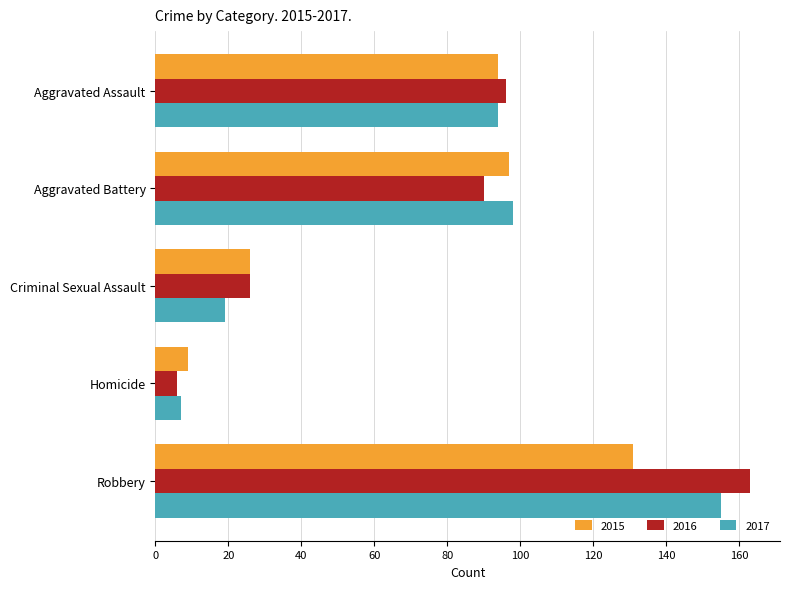

At which label is 2015 closest to 70?

Aggravated Assault